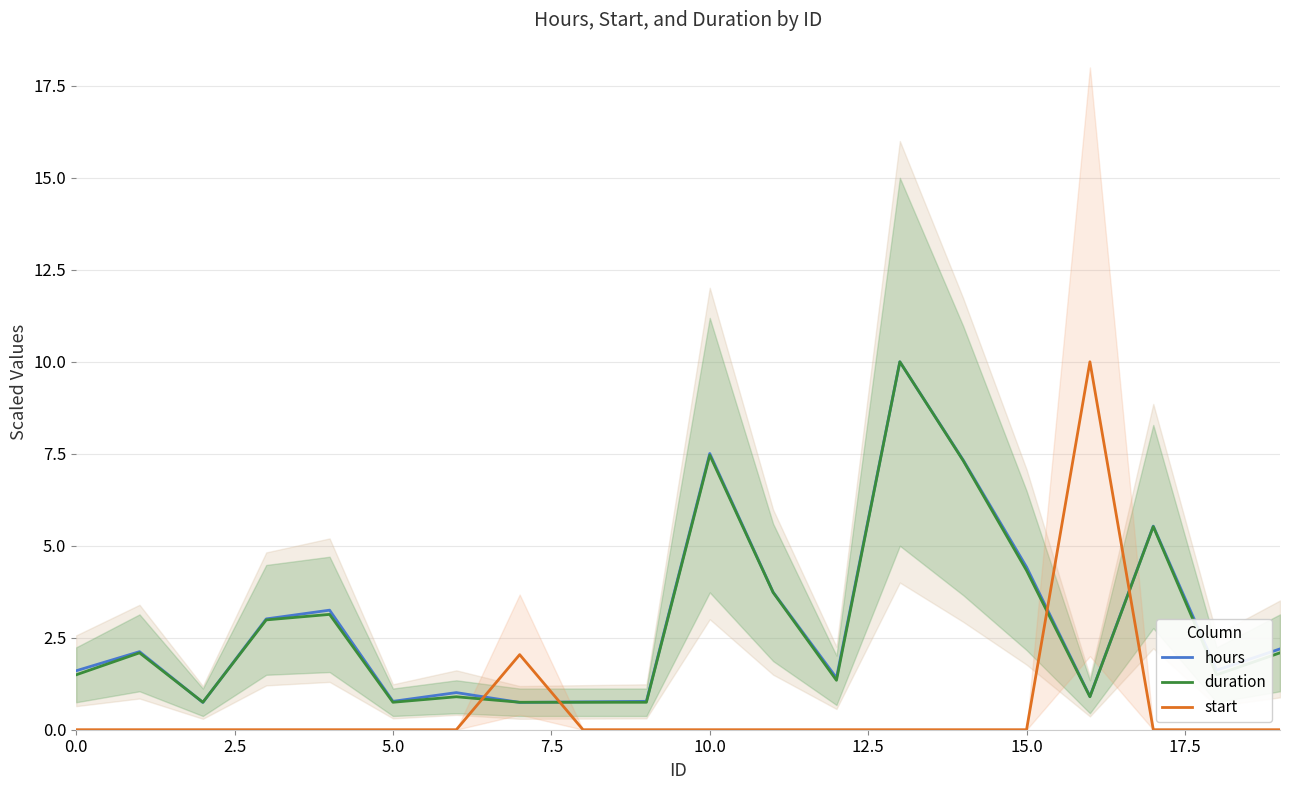

Read the duration value at 14.

7.3